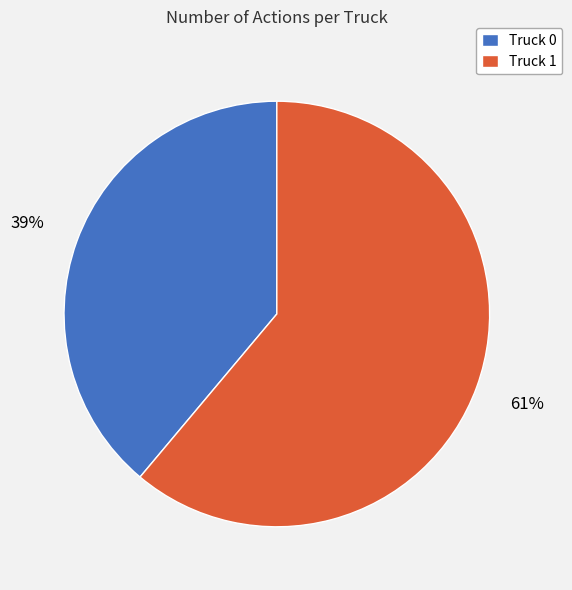

To the nearest percent, what is the difference between the largest and smallest slice percentages?

22%